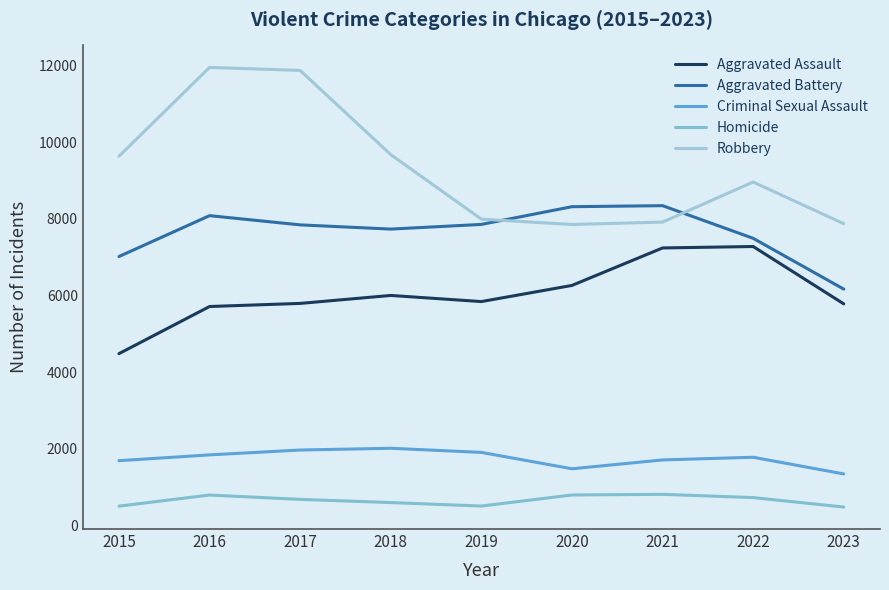

Is the value of Criminal Sexual Assault at 2023 greater than the value of Aggravated Battery at 2023?

No